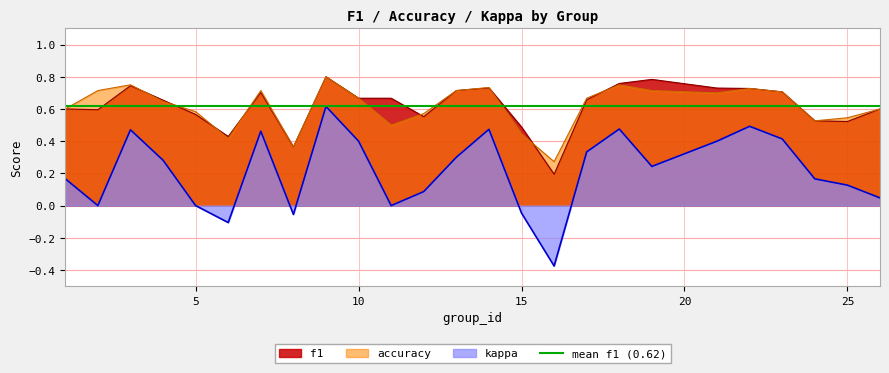

Which category has the highest value across all series?

9